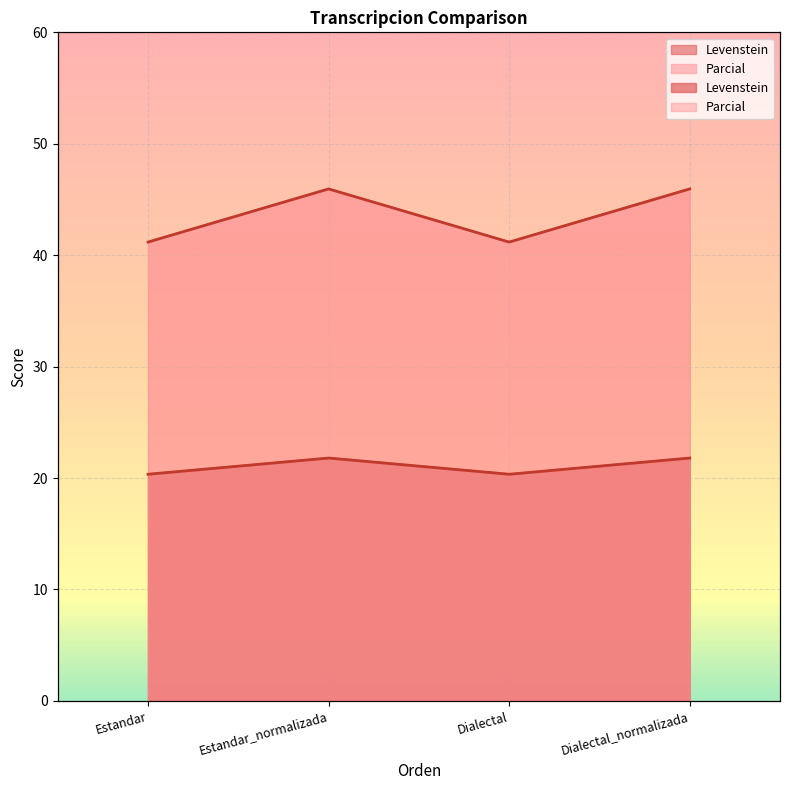

How many distinct data groups are displayed?

2